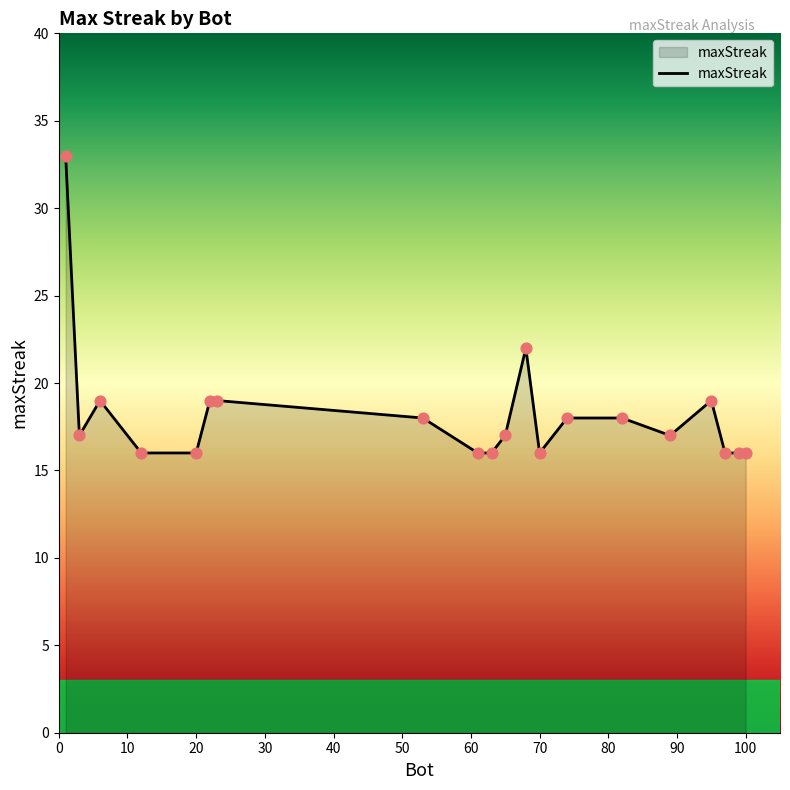

What is the difference between the maximum and minimum values?

17